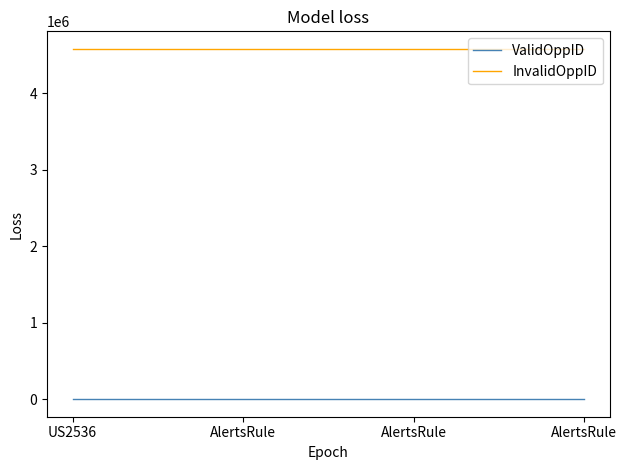

What are all the series names shown in the legend?

ValidOppID, InvalidOppID